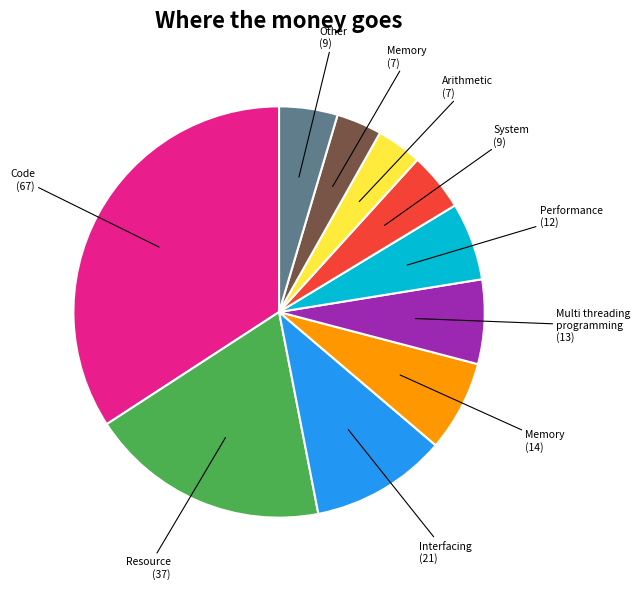

Does any single category account for the majority?

No